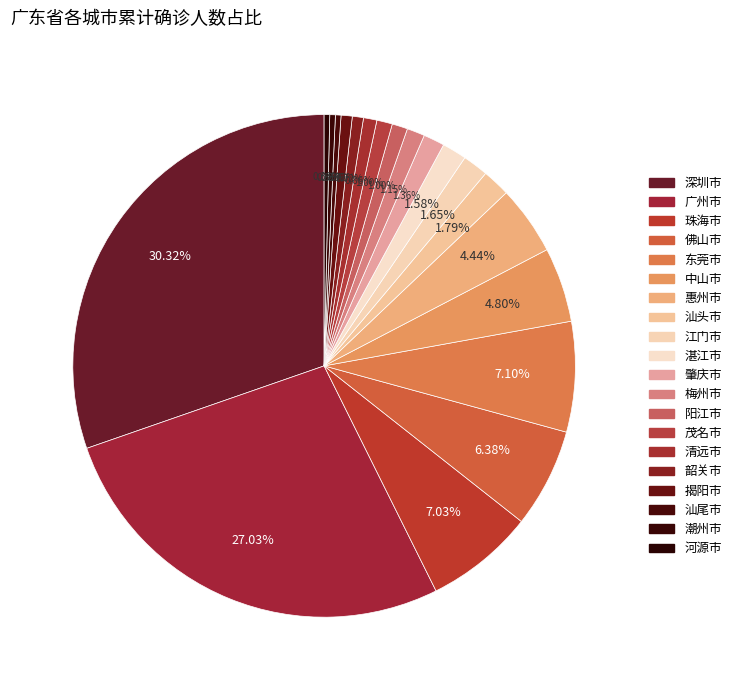

How much of the chart is everything except 揭阳市?

99.3%